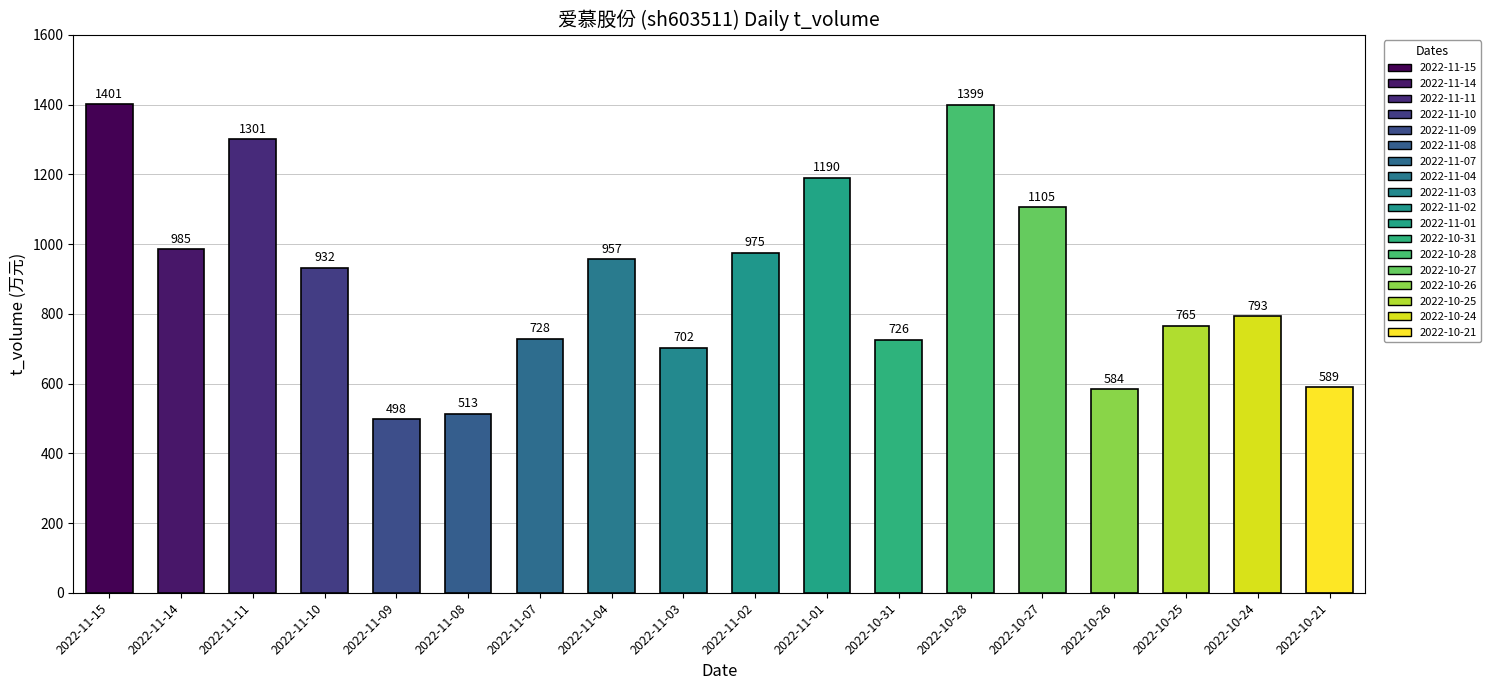

What is the label of the 13th bar from the left?

2022-10-28